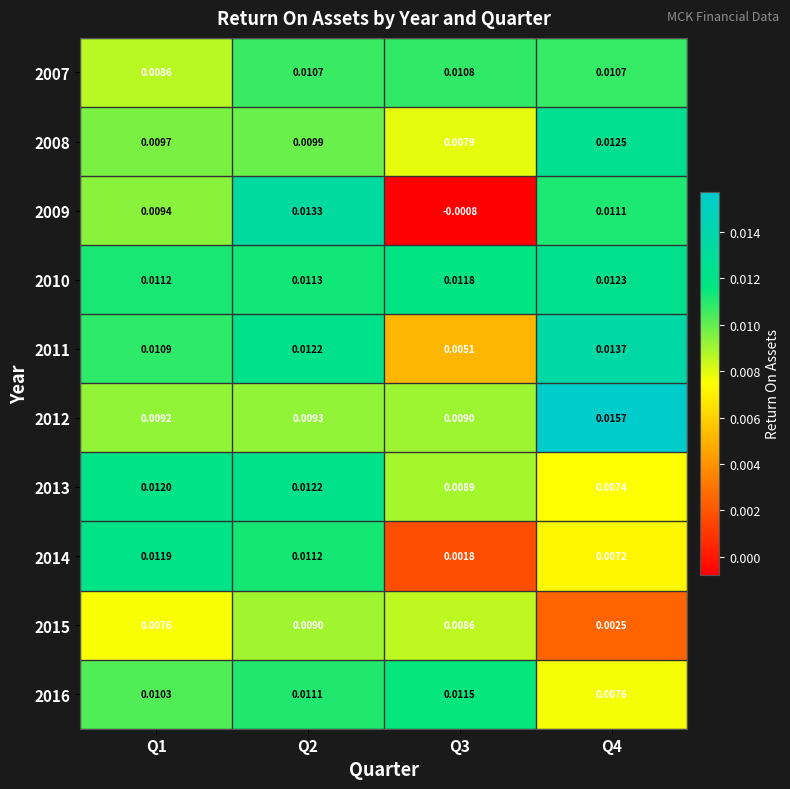

Is the value of 2011 at Q2 greater than the value of 2009 at Q3?

Yes